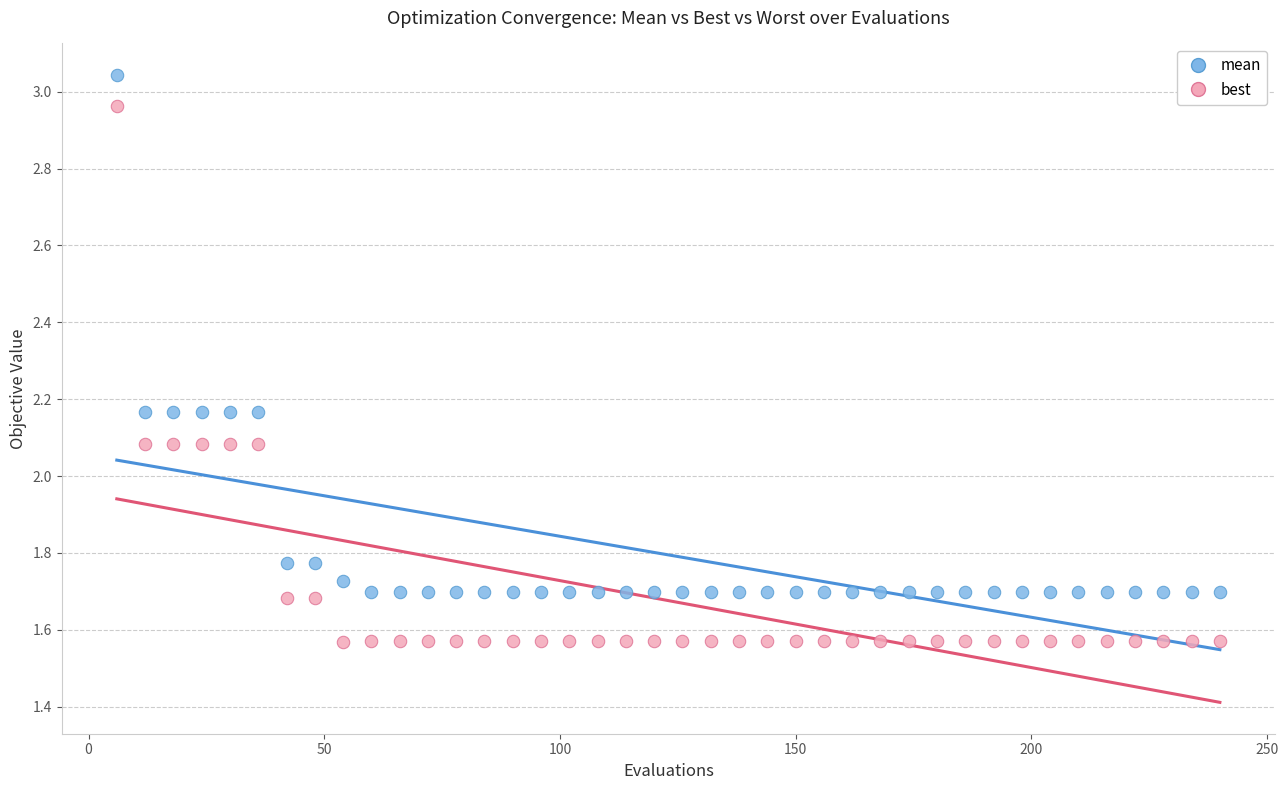

Which series reaches the maximum Y coordinate?

mean